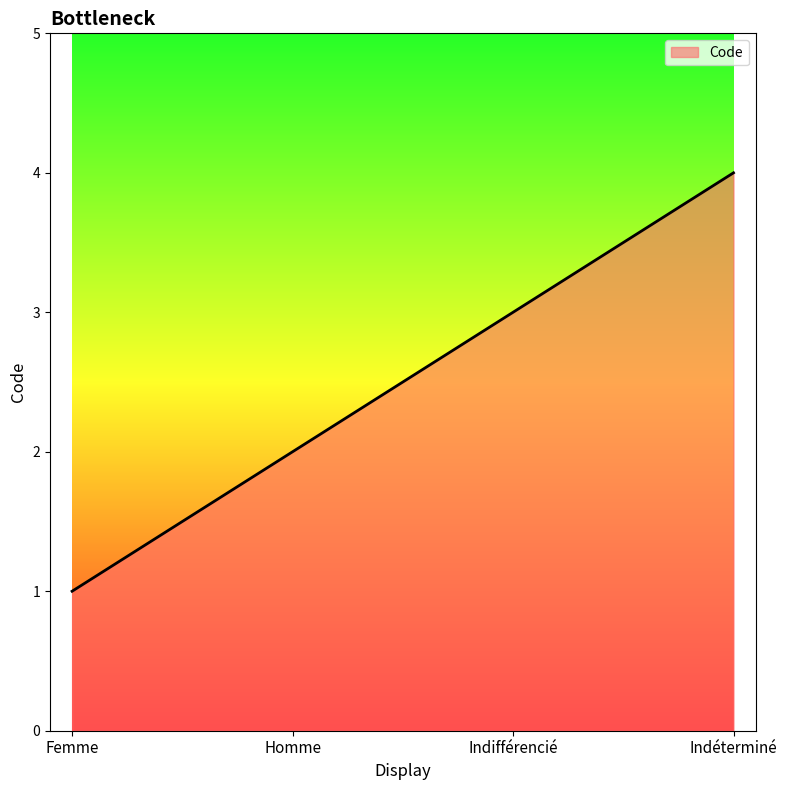

True or false: the data shows 4 at Indéterminé.

True